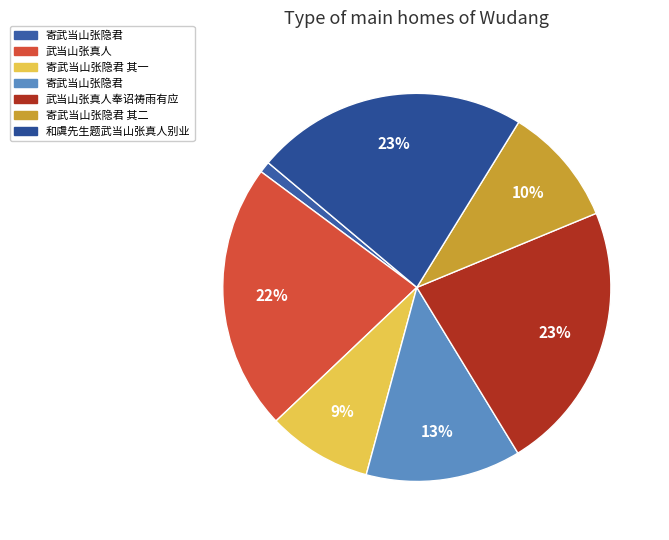

Is there a majority slice in this chart?

No